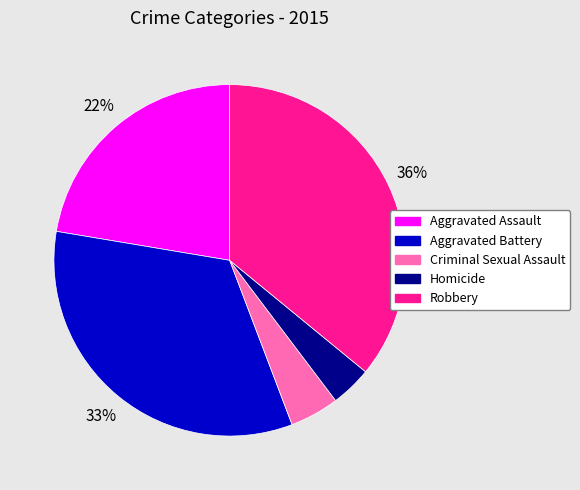

Does Aggravated Assault represent more than half of the total?

No